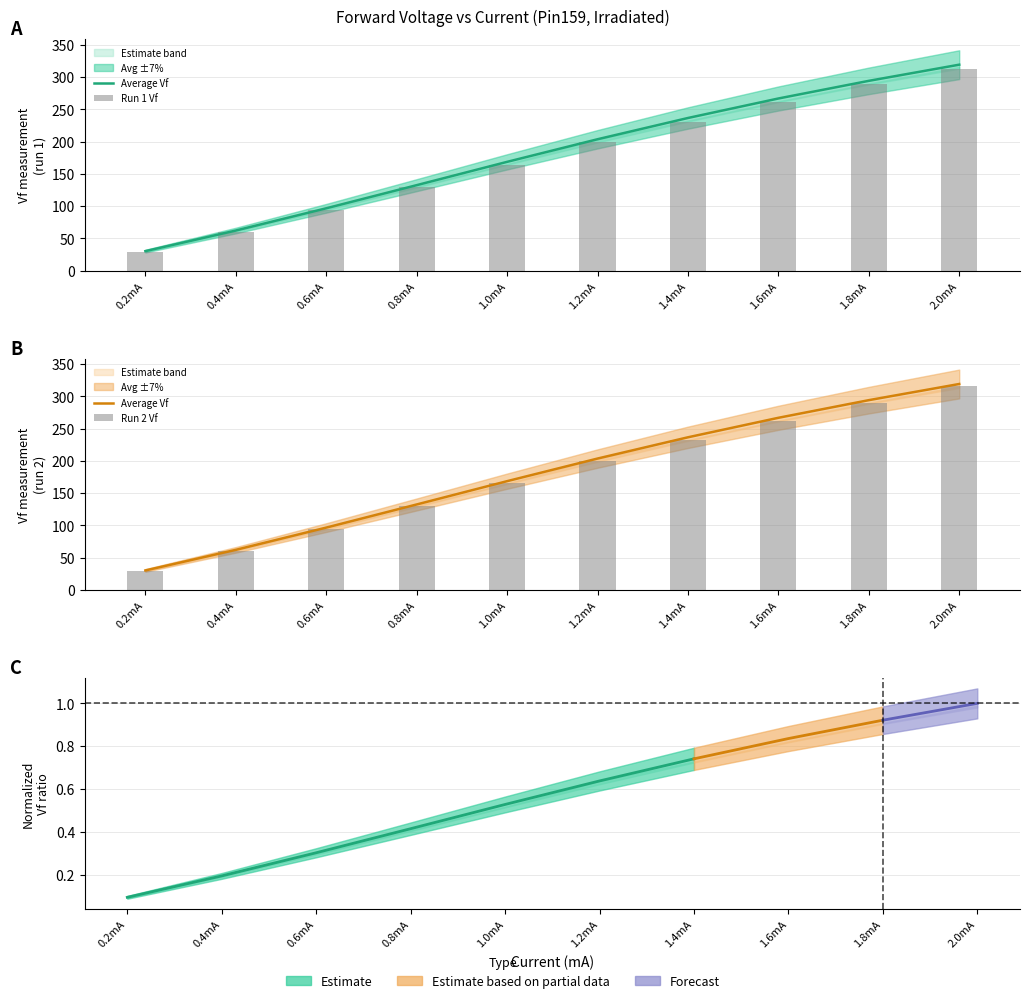

The value of Run 3 Vf at 1.4mA is 74.0. True or false?

False